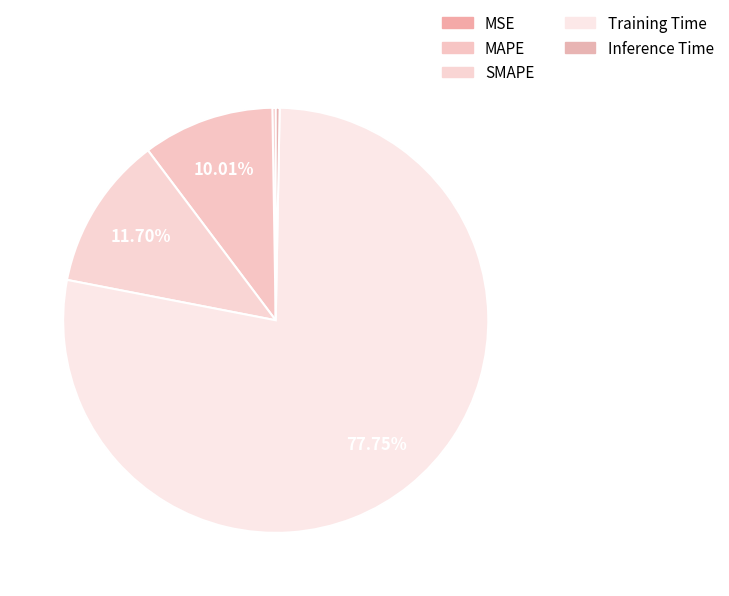

Which has a higher value, SMAPE or Training Time?

Training Time